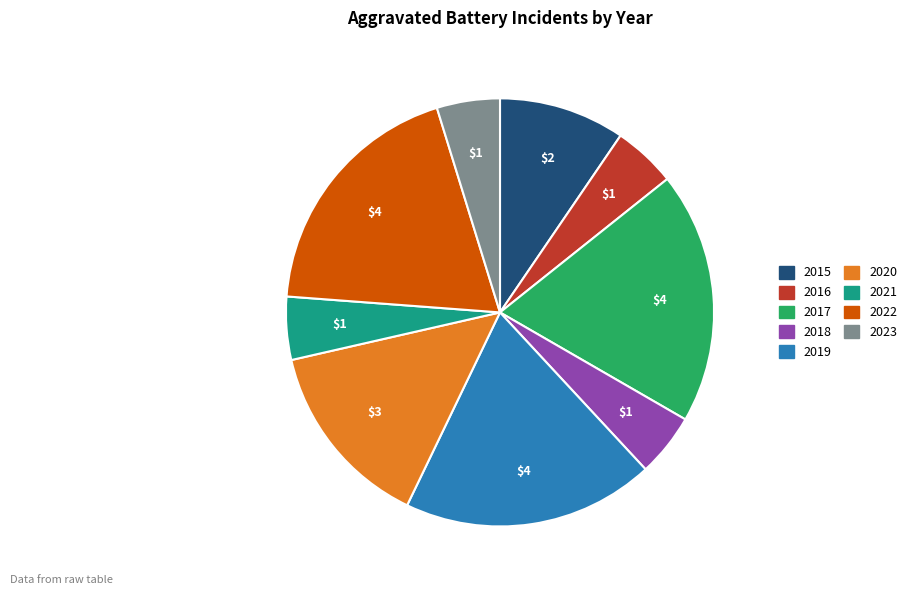

Is it true that 2023 is 5% of the pie?

True